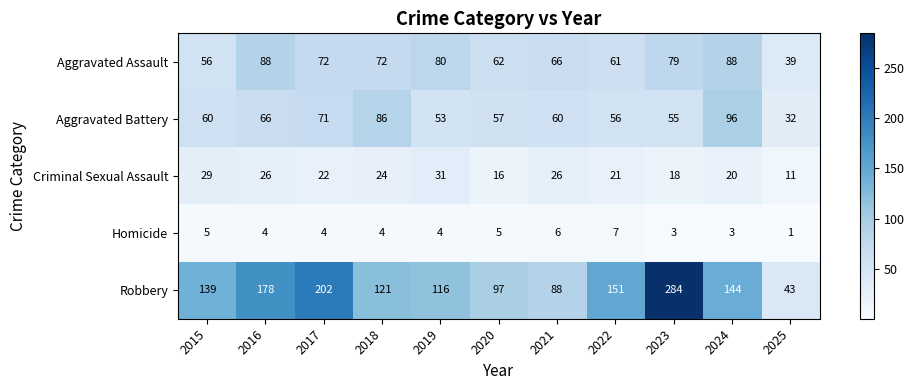

What is the total value across all series at 2015?

289